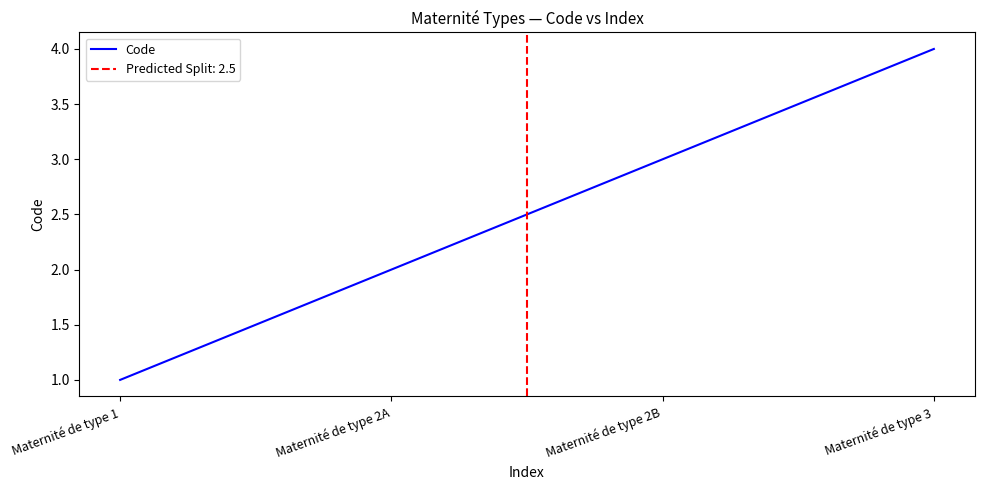

True or false: the data shows 3 at Maternité de type 2A.

False